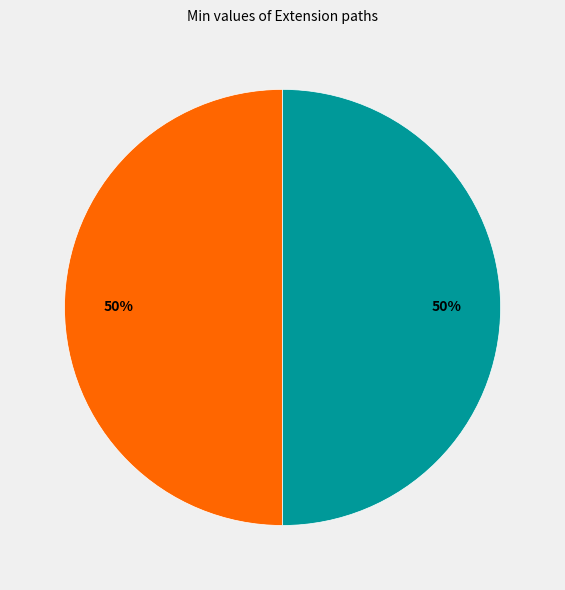

To the nearest percent, what is the average slice percentage?

20%